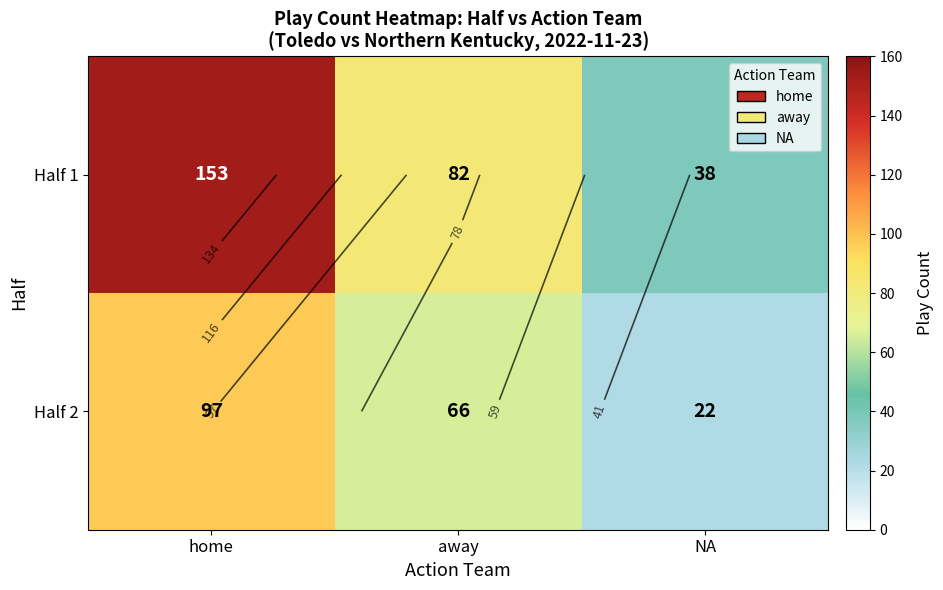

What is the sum of all Half 2 values?

185